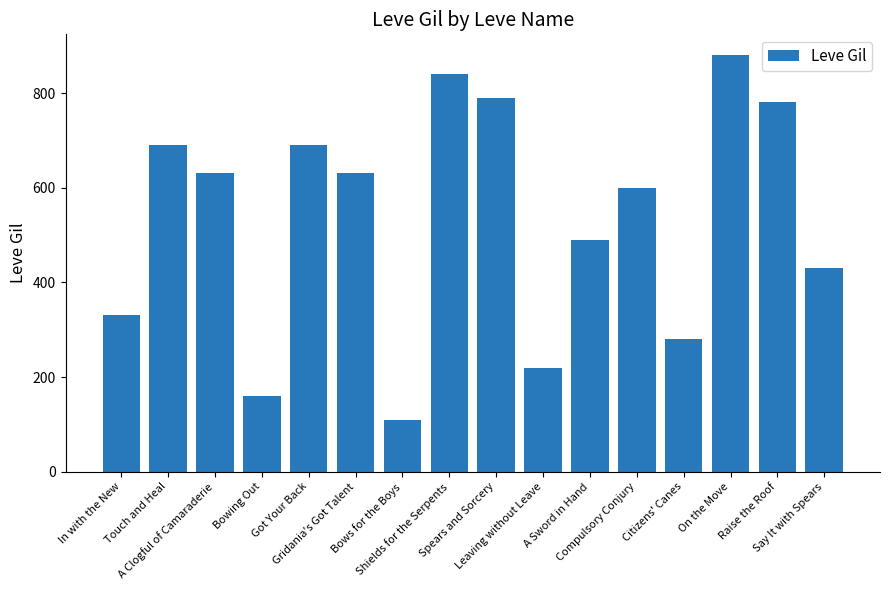

True or false: the data shows 220 at Leaving without Leave.

True